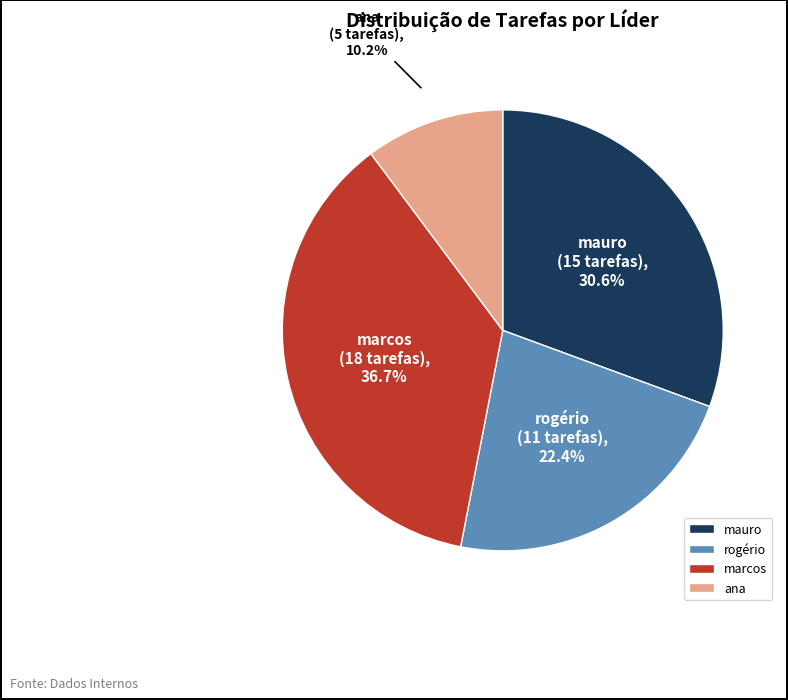

Is it true that marcos is 42% of the pie?

False